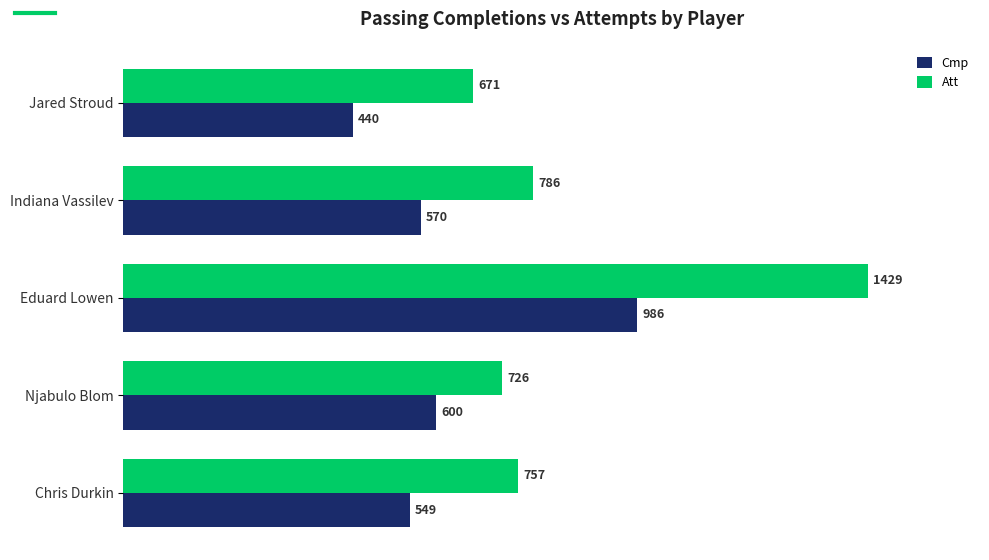

What is the difference between the maximum and minimum values in the Cmp series?

546